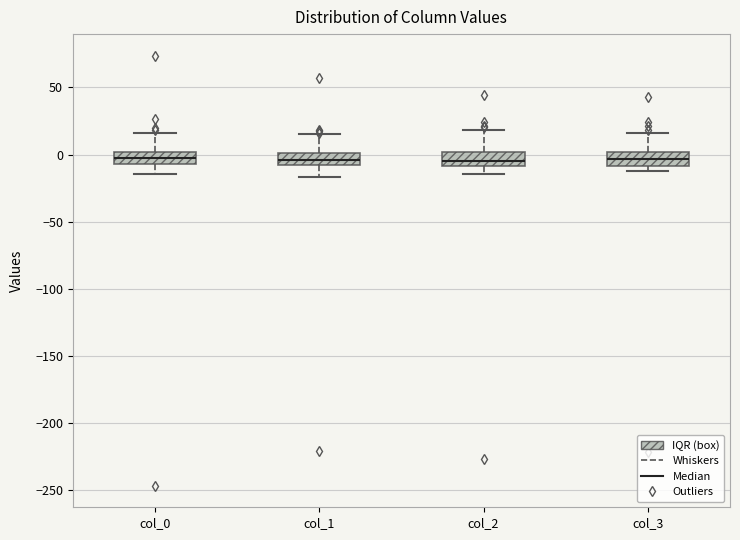

Reading left to right, transcribe this box plot: for each box, give where its median line is, the range the box spans, and where its two whiskers end, as read against the y-axis. The values are not printed on the chart, so give them approximately, as read against the axis.

col_0: median 0 (inside the box), box -5 to 0, whiskers -15 to 15
col_1: median -5, box -10 to 0, whiskers -15 to 15
col_2: median -5, box -10 to 0, whiskers -15 to 20
col_3: median -5, box -10 to 0, whiskers -10 (just below the box's lower edge) to 15